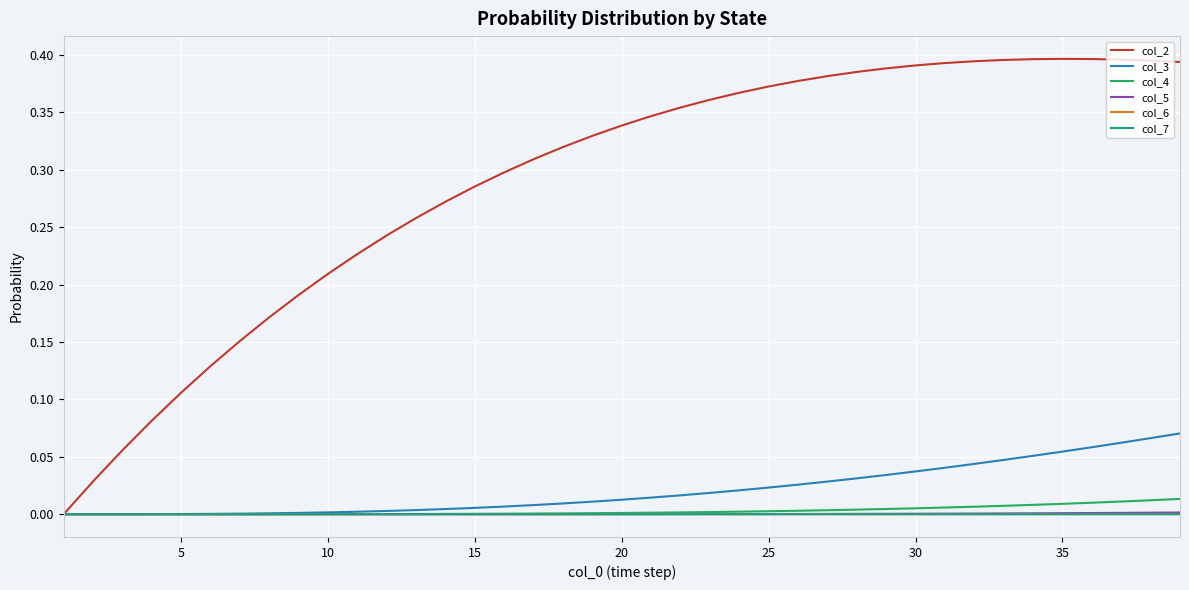

What are all the series names shown in the legend?

col_2, col_3, col_4, col_5, col_6, col_7